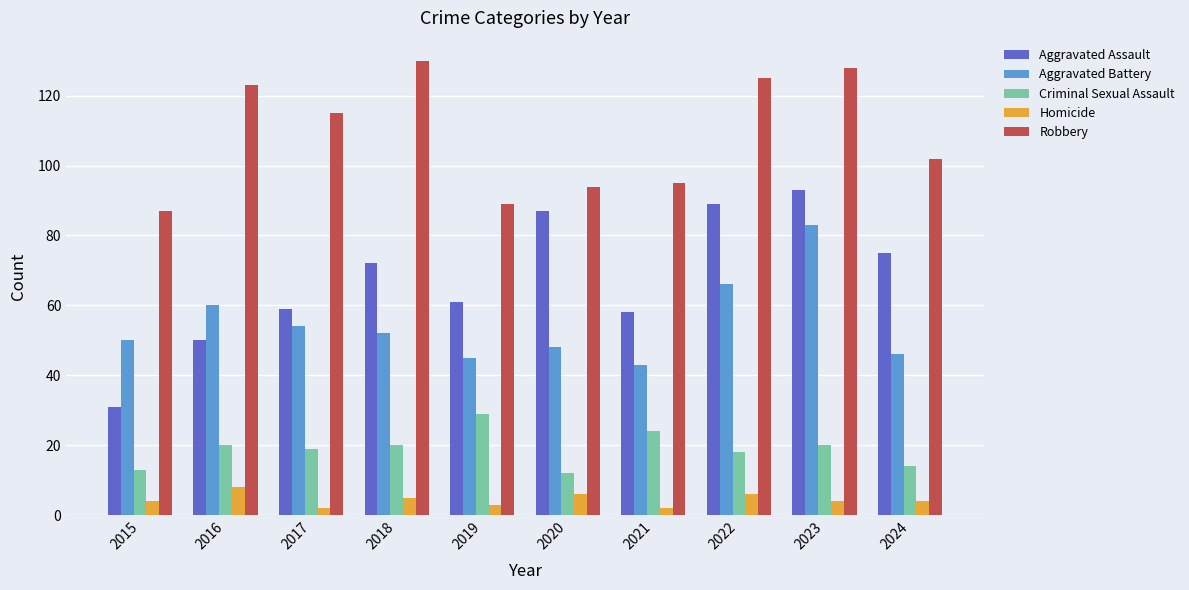

Is it true that Aggravated Assault equals 84 at 2021?

False